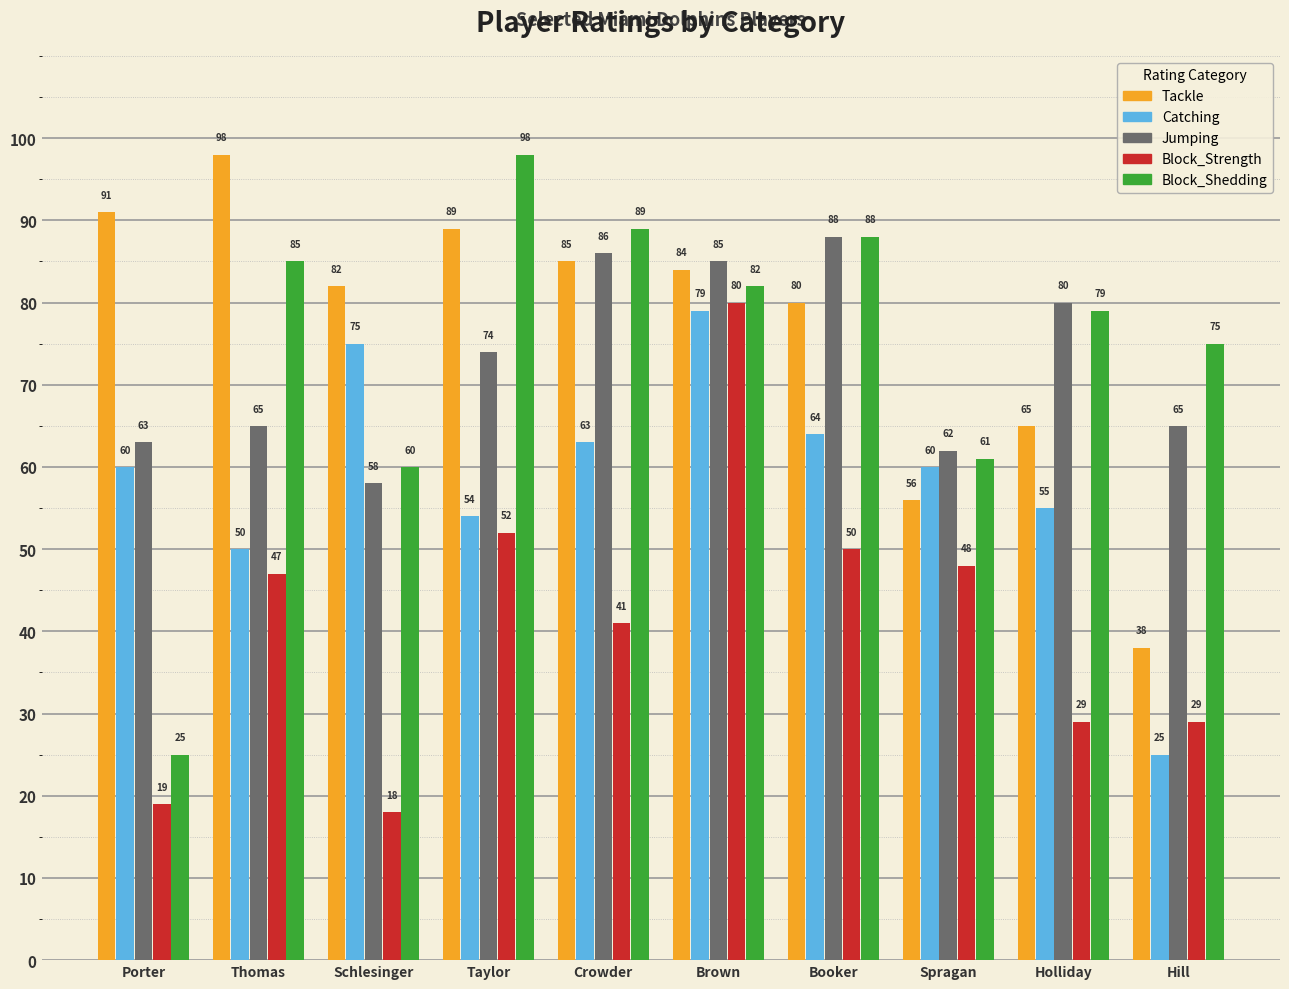

Reading left to right, list all the values displayed in this chart.

Tackle: Porter=91	Thomas=98	Schlesinger=82	Taylor=89	Crowder=85	Brown=84	Booker=80	Spragan=56	Holliday=65	Hill=38
Catching: Porter=60	Thomas=50	Schlesinger=75	Taylor=54	Crowder=63	Brown=79	Booker=64	Spragan=60	Holliday=55	Hill=25
Jumping: Porter=63	Thomas=65	Schlesinger=58	Taylor=74	Crowder=86	Brown=85	Booker=88	Spragan=62	Holliday=80	Hill=65
Block_Strength: Porter=19	Thomas=47	Schlesinger=18	Taylor=52	Crowder=41	Brown=80	Booker=50	Spragan=48	Holliday=29	Hill=29
Block_Shedding: Porter=25	Thomas=85	Schlesinger=60	Taylor=98	Crowder=89	Brown=82	Booker=88	Spragan=61	Holliday=79	Hill=75